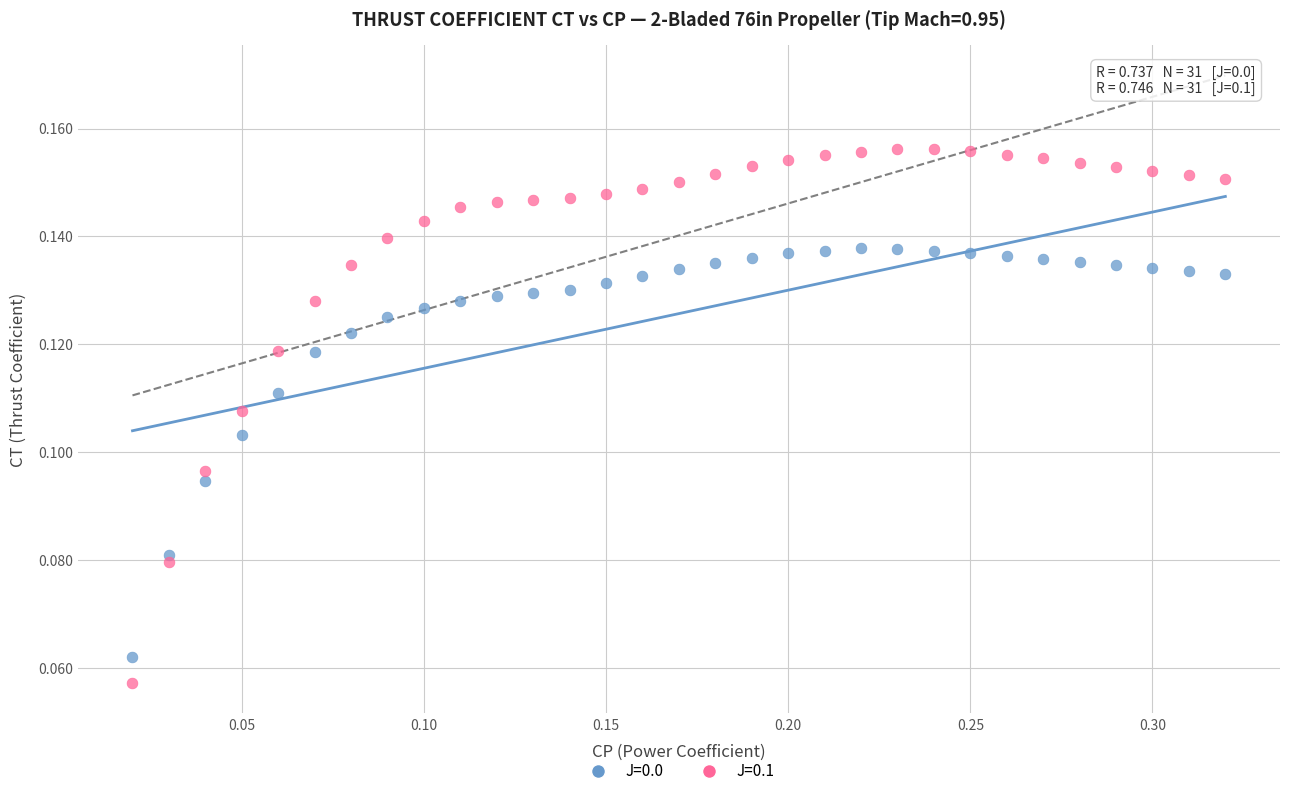

Which series contains the highest Y value?

J=0.1